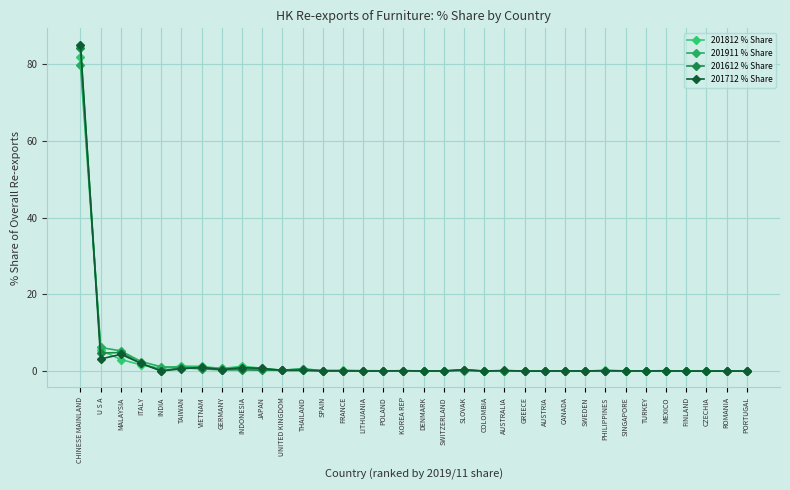

Rank the series at PHILIPPINES from lowest to highest value.

201612 % Share, 201911 % Share, 201712 % Share, 201812 % Share